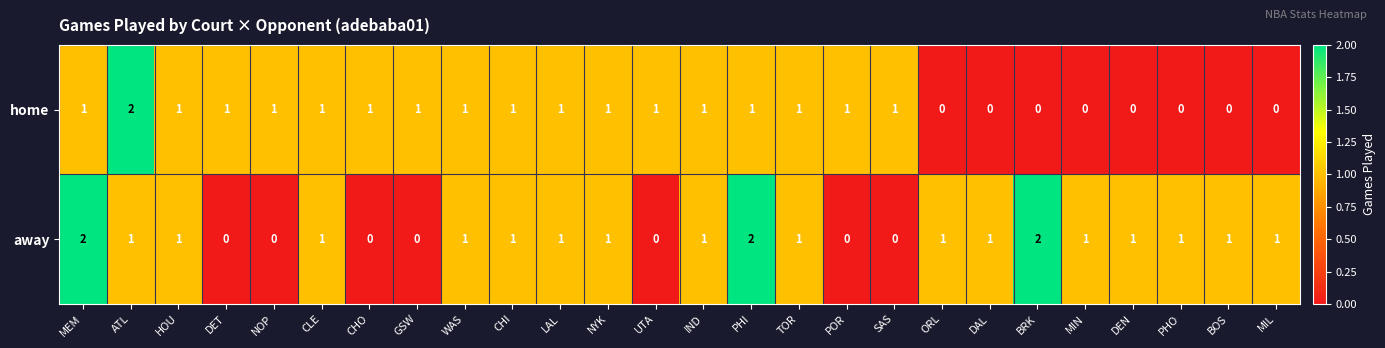

At which label does away first exceed 1?

MEM